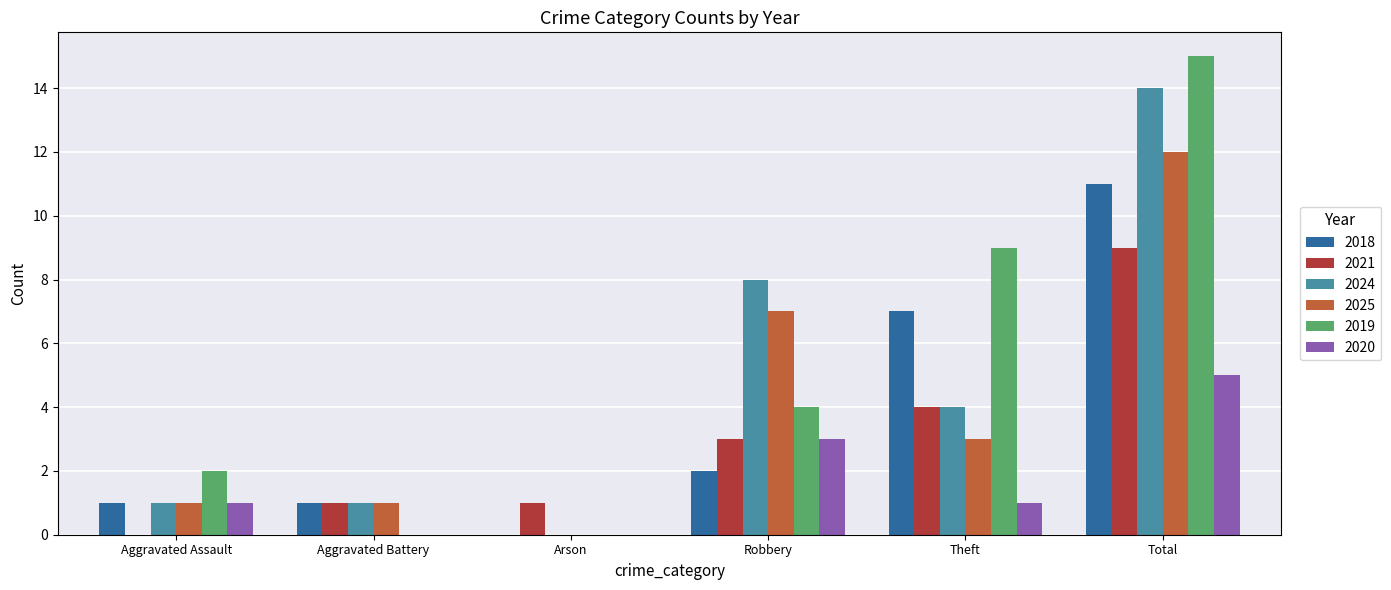

Reading left to right, extract all data points from this chart.

2018: 1	1	0	2	7	11
2021: 0	1	1	3	4	9
2024: 1	1	0	8	4	14
2025: 1	1	0	7	3	12
2019: 2	0	0	4	9	15
2020: 1	0	0	3	1	5